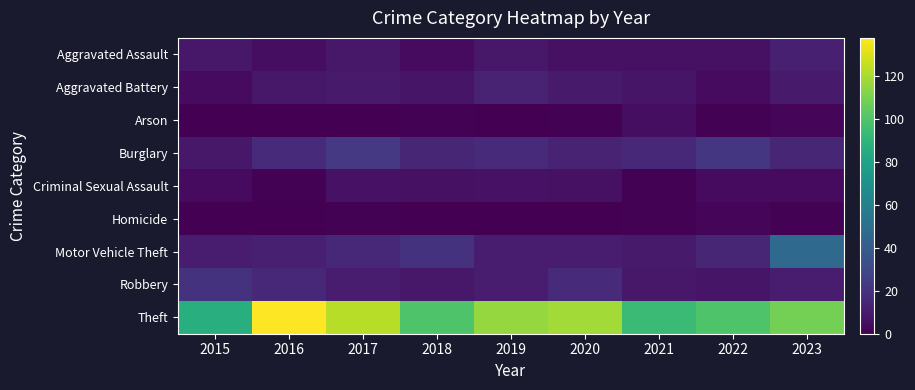

Which series has the largest range (max minus min)?

Theft